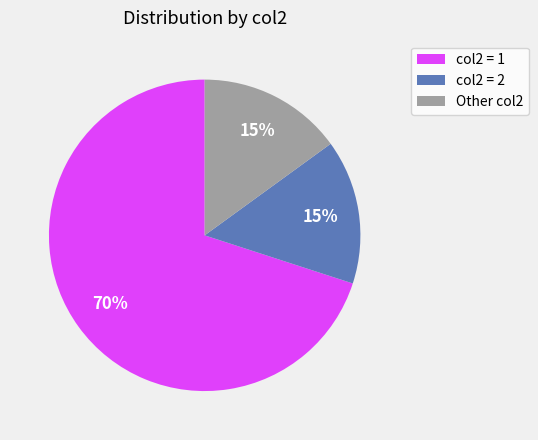

To the nearest percent, what portion does col2 = 1 represent?

70%